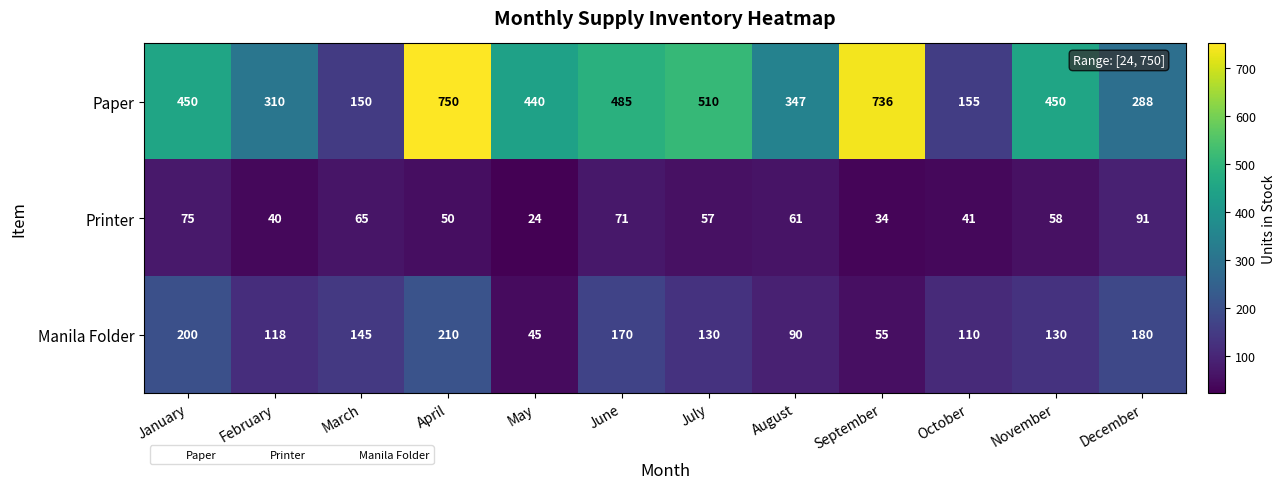

Which series has the largest total across all categories?

Paper